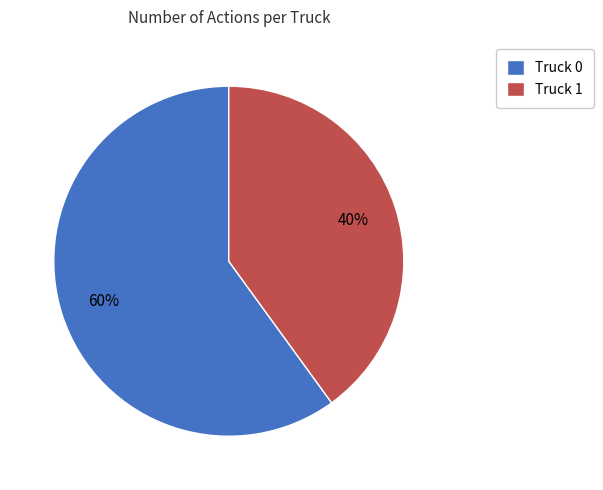

Which has a higher value, Truck 1 or Truck 0?

Truck 0